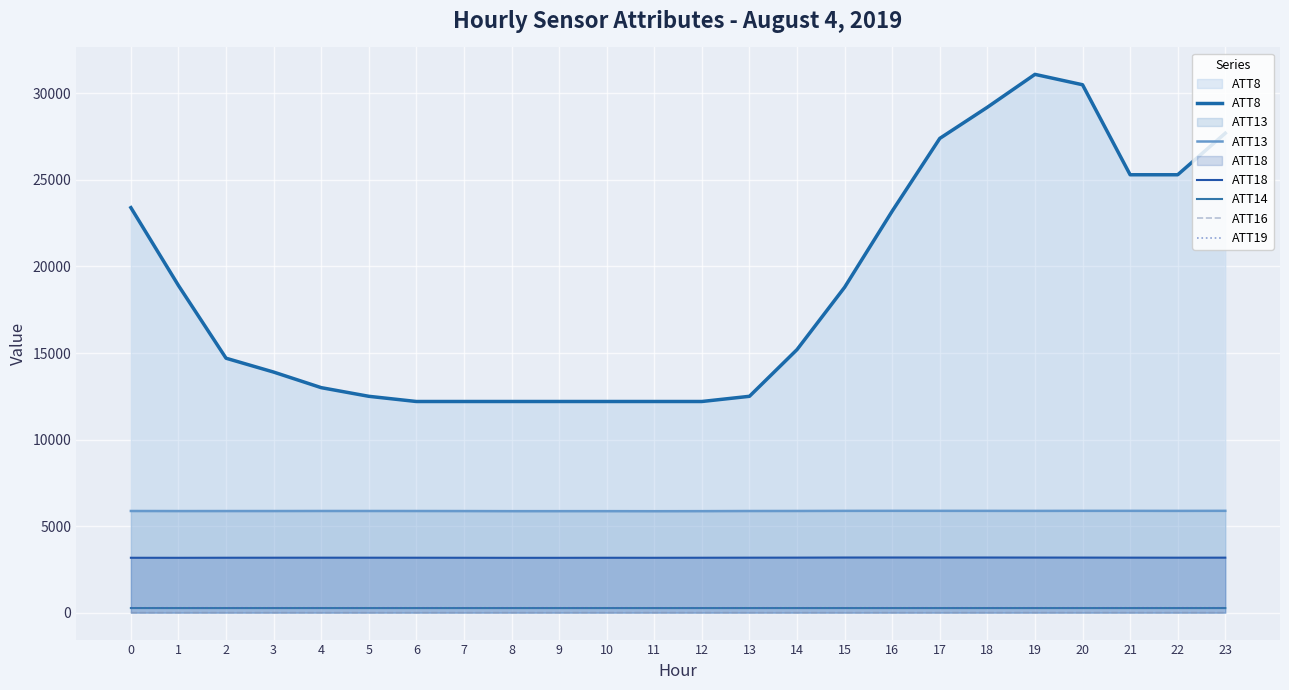

Which series has the largest total across all categories?

ATT8